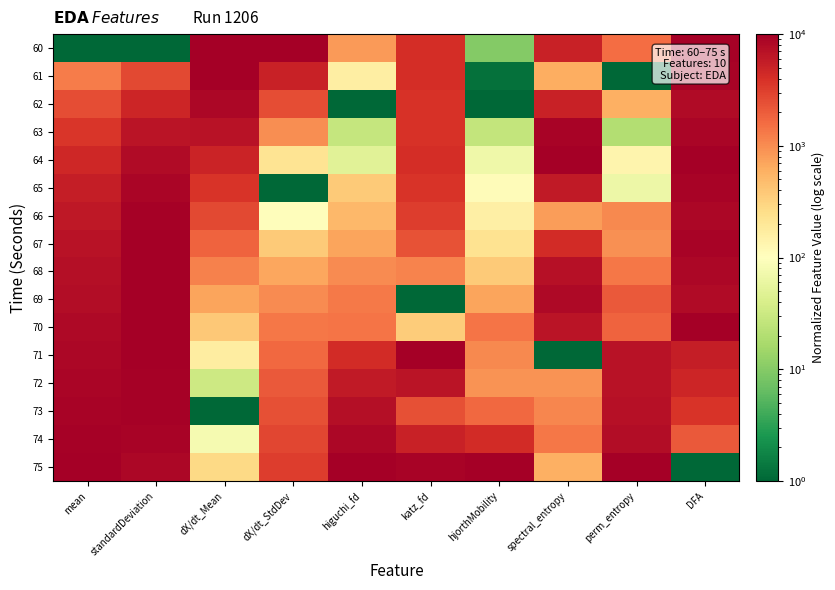

Reading left to right, what are all the values shown in this chart?

60: mean=1.0	standardDeviation=1.0	dX/dt_Mean=10000.0	dX/dt_StdDev=10000.0	higuchi_fd=807.2	katz_fd=4068.2	hjorthMobility=9.8	spectral_entropy=5173.4	perm_entropy=1571.7	DFA=9473.1
61: mean=1249.3	standardDeviation=2674.8	dX/dt_Mean=9711.5	dX/dt_StdDev=5155.8	higuchi_fd=163.4	katz_fd=4157.3	hjorthMobility=1.2	spectral_entropy=605.5	perm_entropy=1.0	DFA=9057.2
62: mean=2490.8	standardDeviation=4850.9	dX/dt_Mean=8541.3	dX/dt_StdDev=2499.6	higuchi_fd=1.0	katz_fd=3832.4	hjorthMobility=1.0	spectral_entropy=5202.5	perm_entropy=603.7	DFA=8043.0
63: mean=3625.6	standardDeviation=6556.3	dX/dt_Mean=6757.1	dX/dt_StdDev=981.8	higuchi_fd=27.8	katz_fd=3833.9	hjorthMobility=27.3	spectral_entropy=9081.4	perm_entropy=19.9	DFA=8843.1
64: mean=4600.0	standardDeviation=7837.4	dX/dt_Mean=5032.5	dX/dt_StdDev=218.2	higuchi_fd=48.8	katz_fd=4204.1	hjorthMobility=69.2	spectral_entropy=10000.0	perm_entropy=137.6	DFA=10000.0
65: mean=5427.0	standardDeviation=8753.0	dX/dt_Mean=3694.4	dX/dt_StdDev=1.0	higuchi_fd=370.0	katz_fd=3696.5	hjorthMobility=108.2	spectral_entropy=5871.4	perm_entropy=66.7	DFA=9048.6
66: mean=6133.8	standardDeviation=9367.9	dX/dt_Mean=2642.4	dX/dt_StdDev=104.6	higuchi_fd=519.5	katz_fd=3215.1	hjorthMobility=159.1	spectral_entropy=786.9	perm_entropy=1045.7	DFA=8428.3
67: mean=6740.9	standardDeviation=9745.4	dX/dt_Mean=1804.7	dX/dt_StdDev=367.4	higuchi_fd=719.6	katz_fd=2305.9	hjorthMobility=223.7	spectral_entropy=4340.8	perm_entropy=947.0	DFA=9006.5
68: mean=7267.3	standardDeviation=9941.9	dX/dt_Mean=1165.6	dX/dt_StdDev=692.7	higuchi_fd=1036.2	katz_fd=1147.0	hjorthMobility=368.8	spectral_entropy=7007.0	perm_entropy=1380.2	DFA=8585.3
69: mean=7732.8	standardDeviation=10000.0	dX/dt_Mean=704.3	dX/dt_StdDev=1030.9	higuchi_fd=1316.3	katz_fd=1.0	hjorthMobility=712.0	spectral_entropy=8160.8	perm_entropy=2123.4	DFA=7979.3
70: mean=8153.9	standardDeviation=9950.8	dX/dt_Mean=383.1	dX/dt_StdDev=1365.9	higuchi_fd=1428.2	katz_fd=361.6	hjorthMobility=1398.6	spectral_entropy=6548.2	perm_entropy=1840.8	DFA=9824.3
71: mean=8544.0	standardDeviation=9816.5	dX/dt_Mean=165.8	dX/dt_StdDev=1706.6	higuchi_fd=4360.5	katz_fd=10000.0	hjorthMobility=1067.0	spectral_entropy=1.0	perm_entropy=6870.4	DFA=5466.3
72: mean=8912.9	standardDeviation=9612.1	dX/dt_Mean=31.7	dX/dt_StdDev=2060.3	higuchi_fd=5879.6	katz_fd=6632.2	hjorthMobility=925.6	spectral_entropy=900.9	perm_entropy=6878.1	DFA=4744.5
73: mean=9270.7	standardDeviation=9346.7	dX/dt_Mean=1.0	dX/dt_StdDev=2418.2	higuchi_fd=7318.6	katz_fd=2449.7	hjorthMobility=1668.6	spectral_entropy=1101.6	perm_entropy=7065.1	DFA=3655.6
74: mean=9629.0	standardDeviation=9019.4	dX/dt_Mean=79.5	dX/dt_StdDev=2796.0	higuchi_fd=8367.0	katz_fd=5050.2	hjorthMobility=4243.1	spectral_entropy=1368.9	perm_entropy=7660.1	DFA=2082.6
75: mean=10000.0	standardDeviation=8623.7	dX/dt_Mean=274.9	dX/dt_StdDev=3218.9	higuchi_fd=10000.0	katz_fd=8988.3	hjorthMobility=10000.0	spectral_entropy=602.0	perm_entropy=10000.0	DFA=1.0